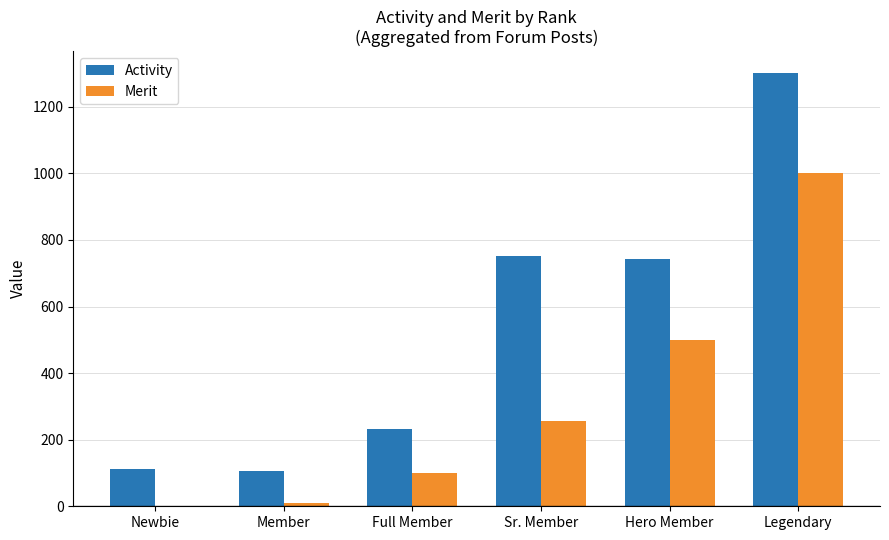

Is the value of Activity at Member greater than the value of Merit at Newbie?

Yes